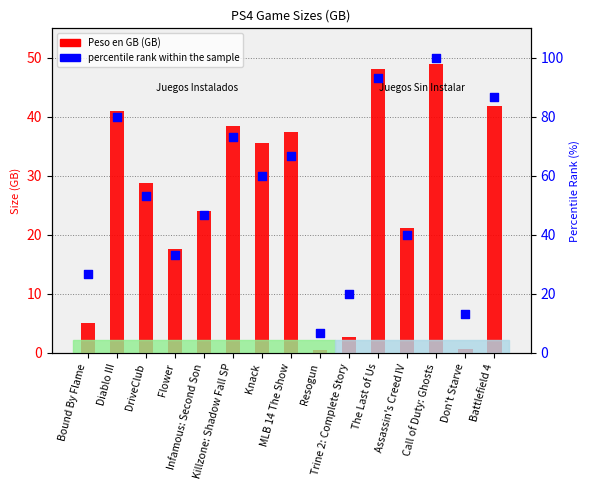

Which series contains the lowest Y value?

Peso en GB (GB)